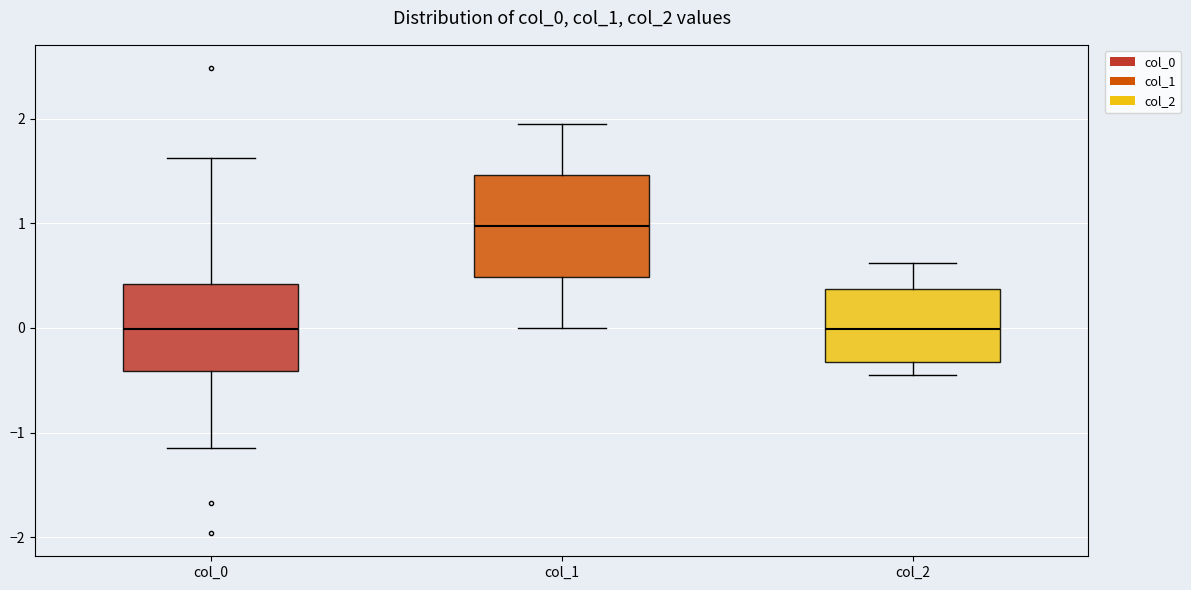

Reading left to right, read every box against the y-axis: the position of its median line, the range the box covers, and the ends of its whiskers. The values are not printed on the chart, so give them approximately, as read against the axis.

col_0: median 0.0, box -0.4 to 0.4, whiskers -1.1 to 1.6
col_1: median 1.0, box 0.5 to 1.5, whiskers 0.0 to 2.0
col_2: median 0.0, box -0.3 to 0.4, whiskers -0.4 to 0.6